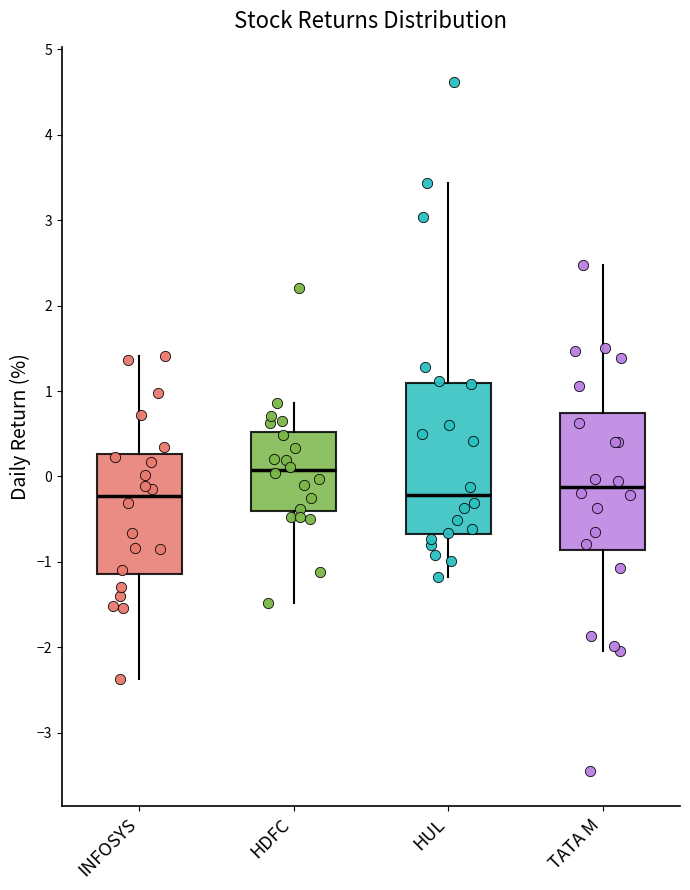

Where does the median line of the box for TATA M sit on the y-axis? The values are not printed on the chart, so give them approximately, as read against the axis.

-0.1